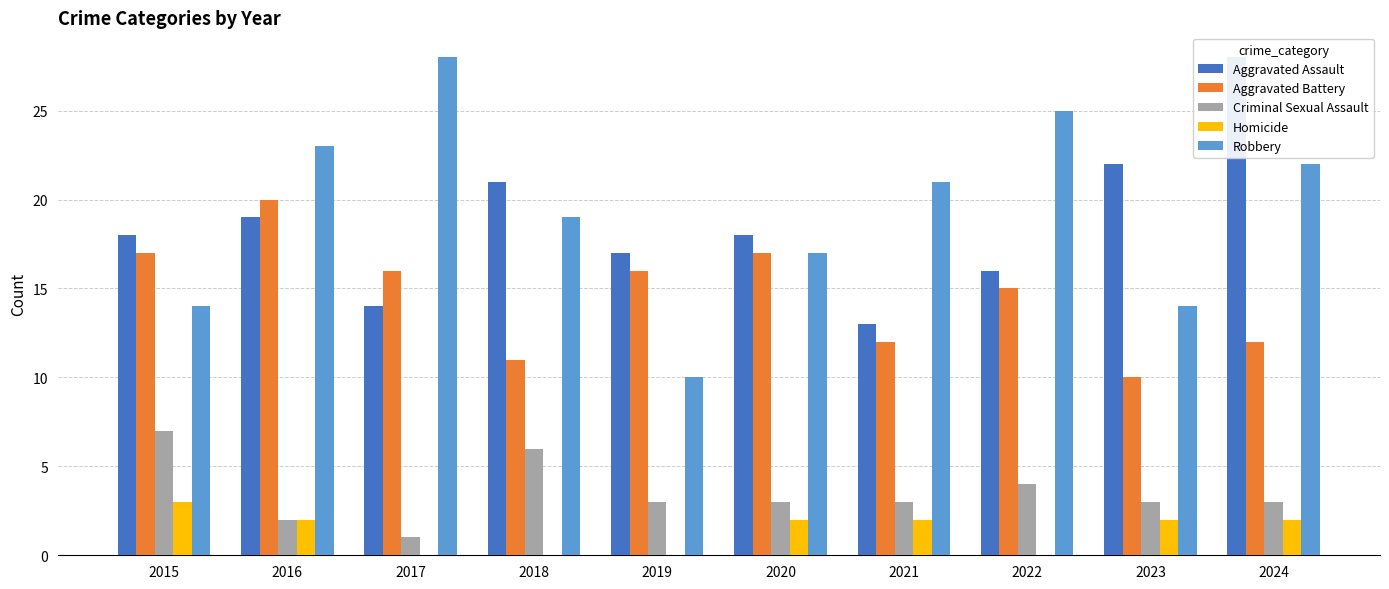

Which series changed the most between 2019 and 2021?

Robbery